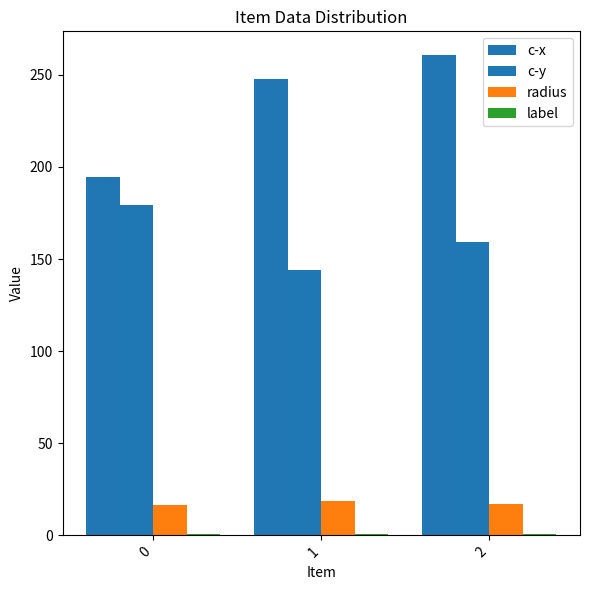

How many groups of bars are there?

3